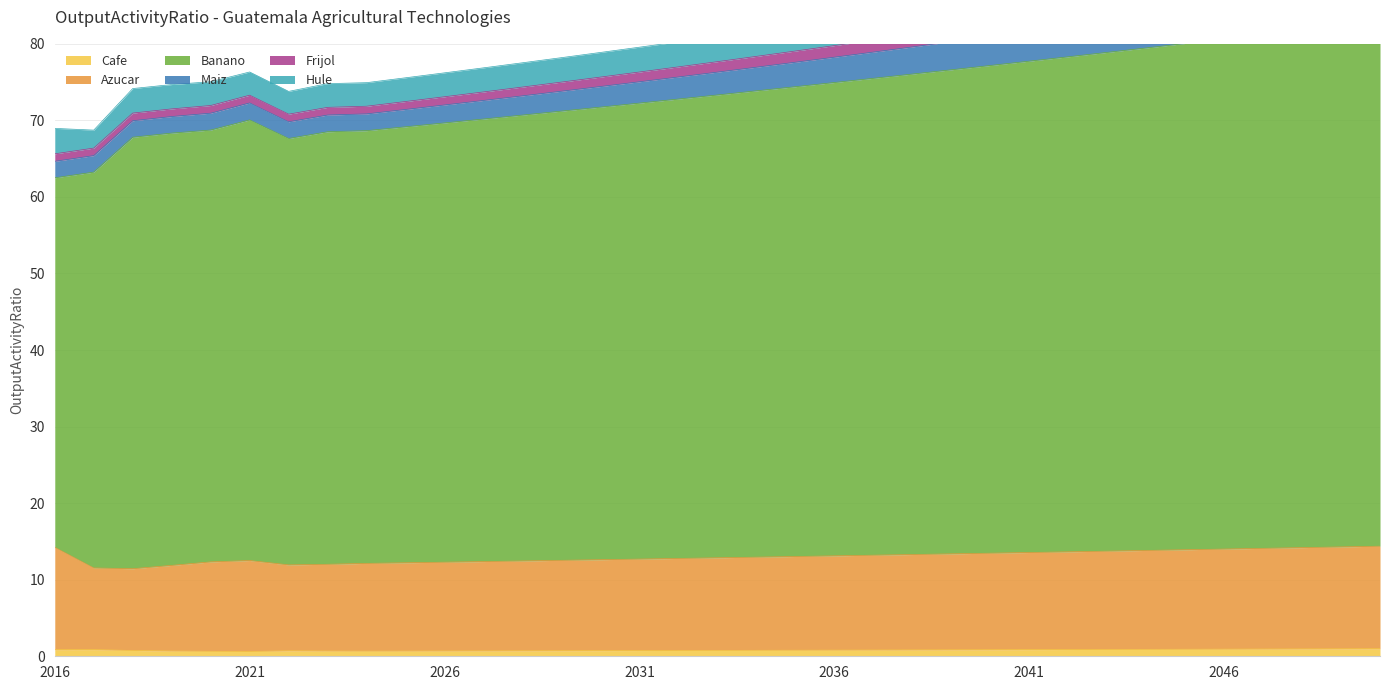

What is the difference between the second highest and minimum values in the Banano series?

19.9